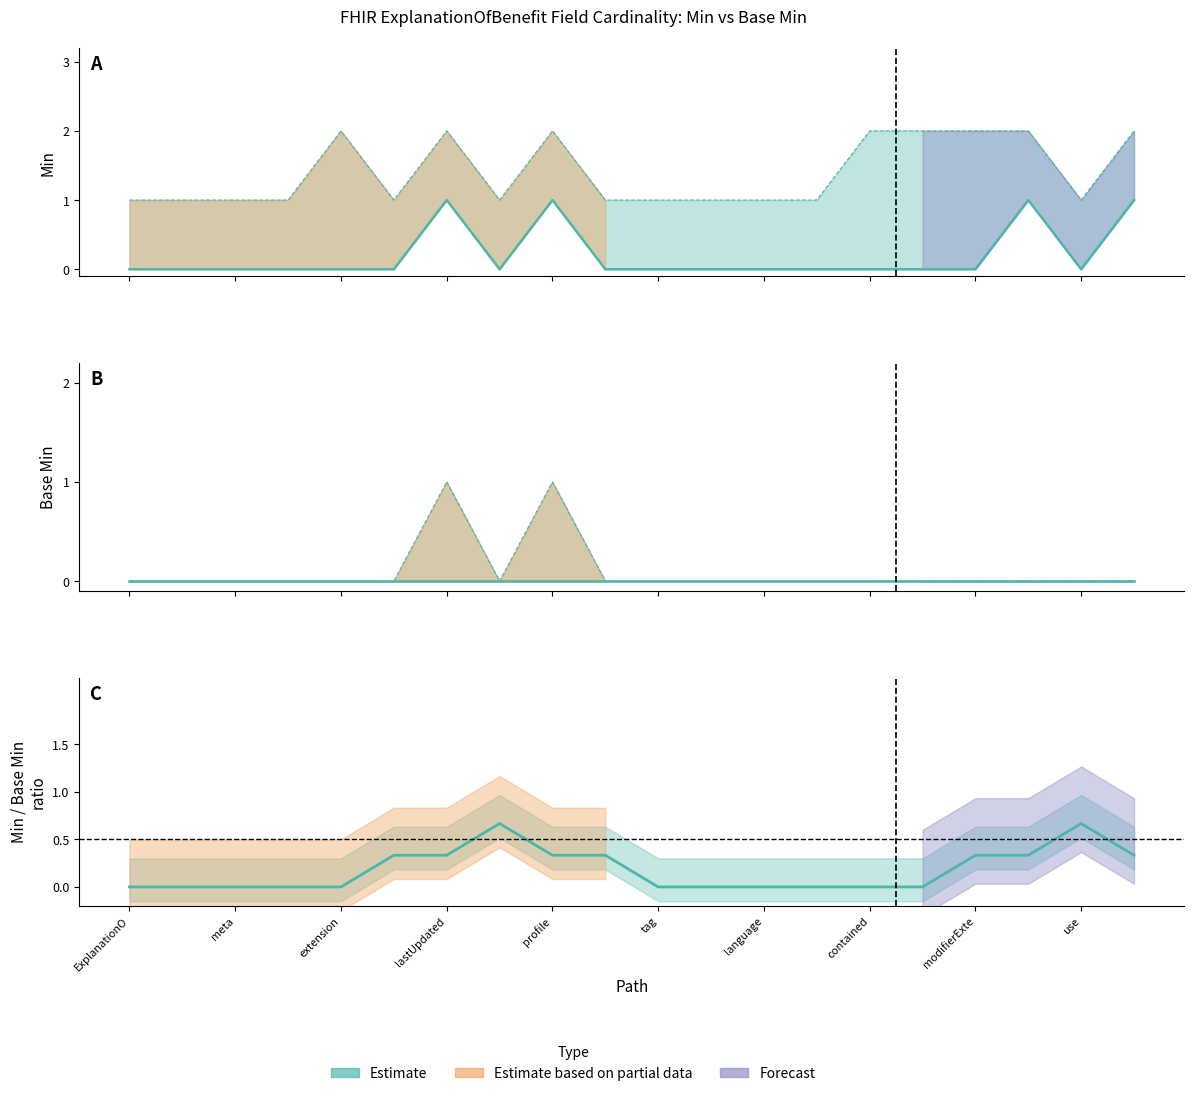

What is the greatest value displayed?

1